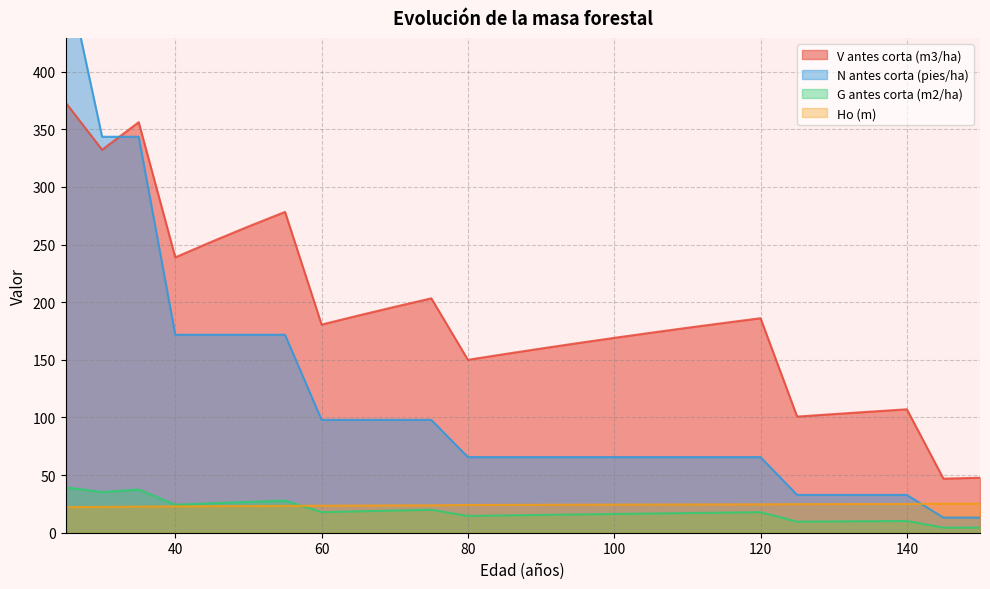

True or false: G antes corta (m2/ha) and V antes corta (m3/ha) intersect in this chart.

False